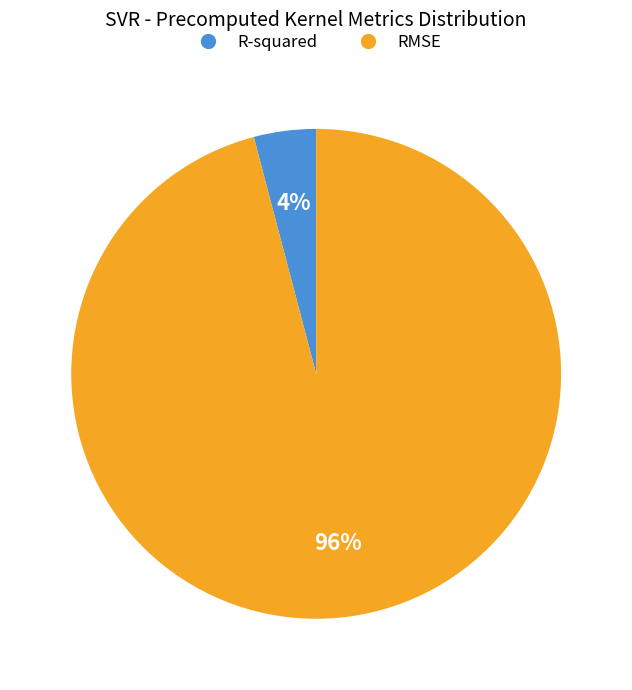

To the nearest percent, what is the combined percentage of RMSE and R-squared?

100%